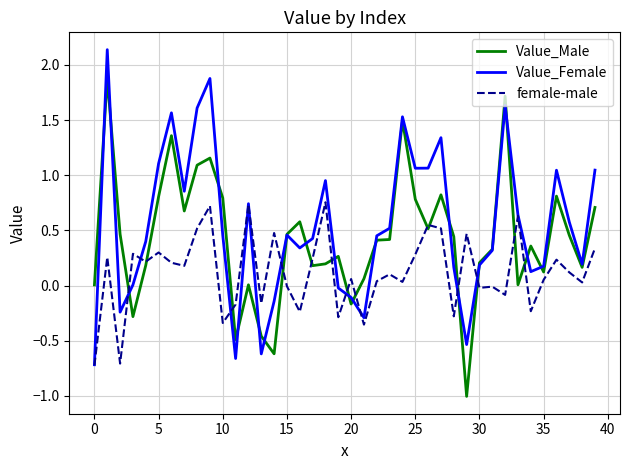

List the series in order of their peak value, lowest first.

female-male, Value_Male, Value_Female